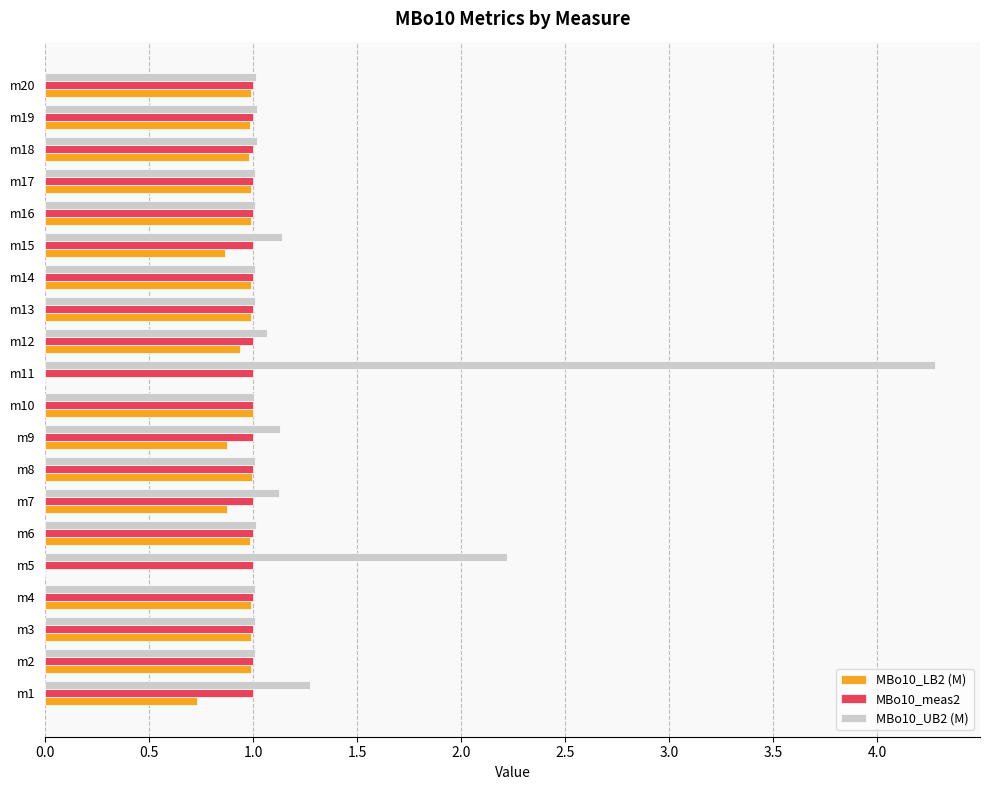

What is the greatest value displayed?

4.3